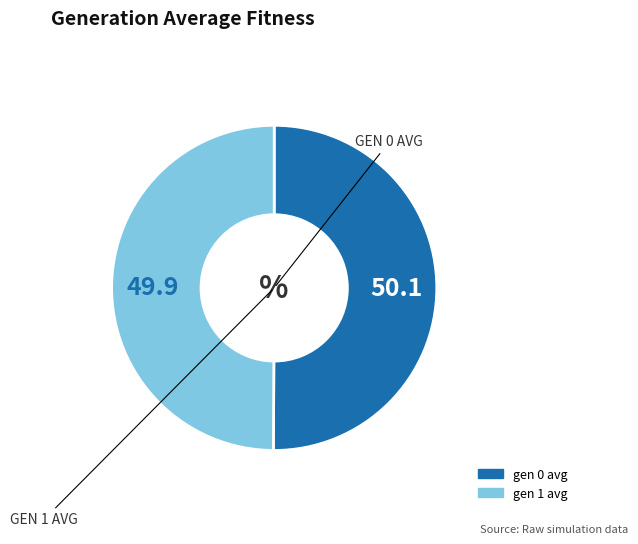

Combined, do gen 0 avg and gen 1 avg account for over 50%?

Yes